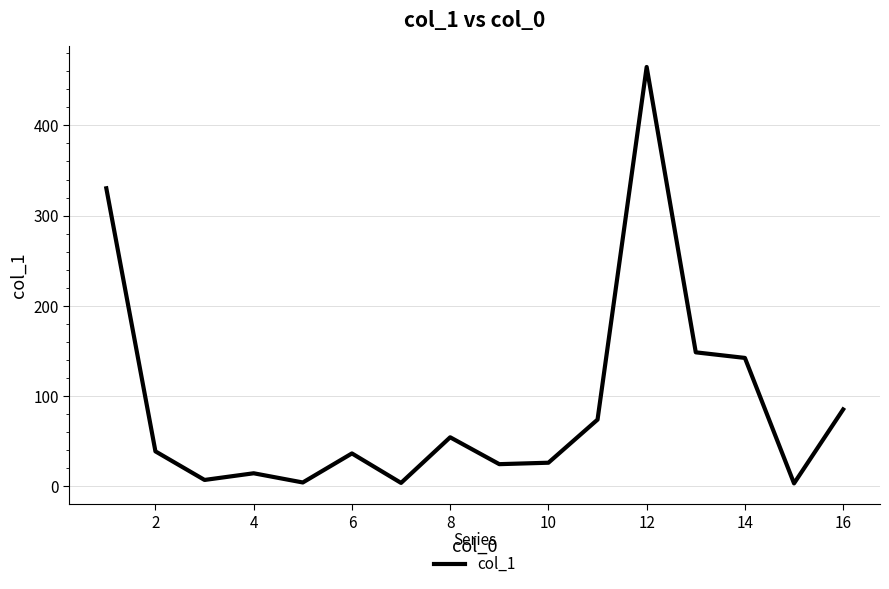

What is the maximum value shown in the chart?

464.8